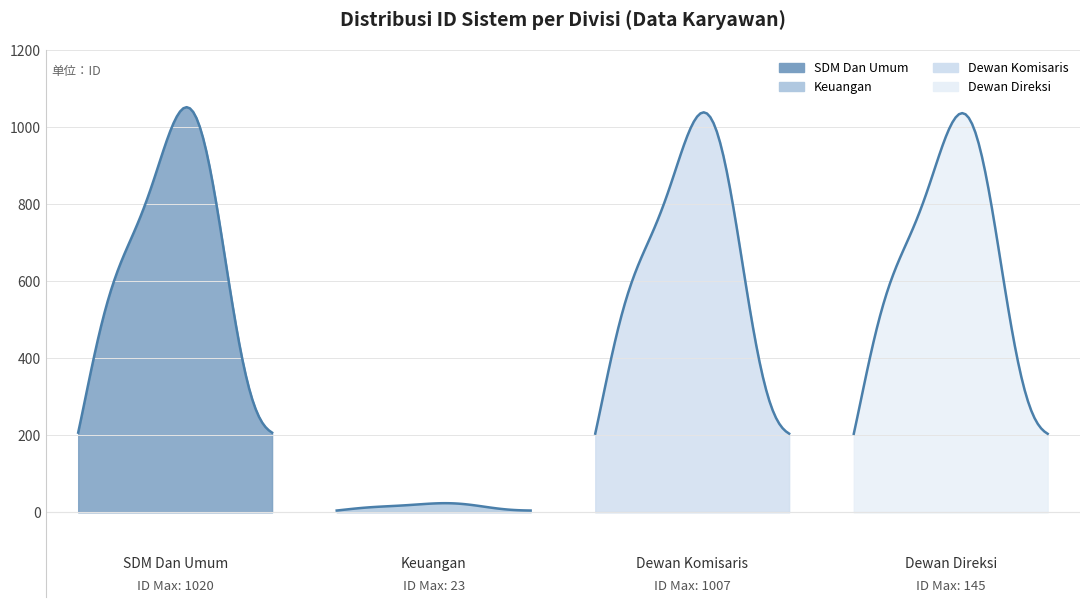

Reading left to right, transcribe all the data shown in this chart.

SDM Dan Umum: 1=2	2=19	3=28	4=47	5=42	6=1020	7=10	8=29	9=12	10=20	11=24	12=1	13=21	14=1000	15=26	16=31	17=11	18=164	19=16	20=43
Keuangan: 1=5	2=8	3=7	4=17	5=14	6=23	7=0	8=0	9=0	10=0	11=0	12=0	13=0	14=0	15=0	16=0	17=0	18=0	19=0	20=0
Dewan Komisaris: 1=136	2=1006	3=1007	4=0	5=0	6=0	7=0	8=0	9=0	10=0	11=0	12=0	13=0	14=0	15=0	16=0	17=0	18=0	19=0	20=0
Dewan Direksi: 1=141	2=1005	3=145	4=0	5=0	6=0	7=0	8=0	9=0	10=0	11=0	12=0	13=0	14=0	15=0	16=0	17=0	18=0	19=0	20=0